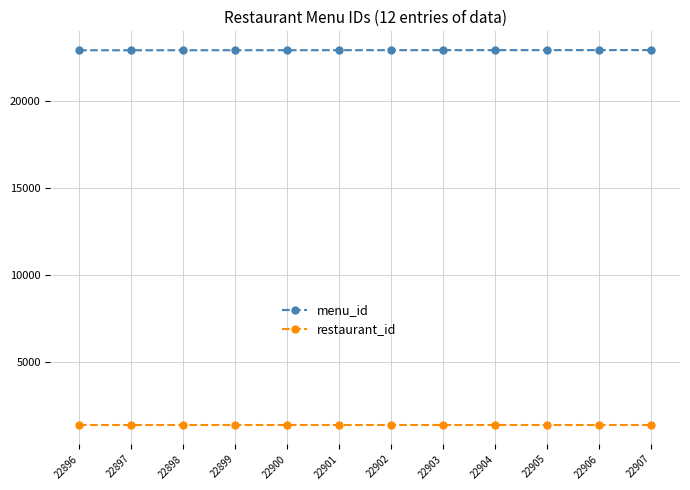

At how many categories does at least one series exceed 7185?

12